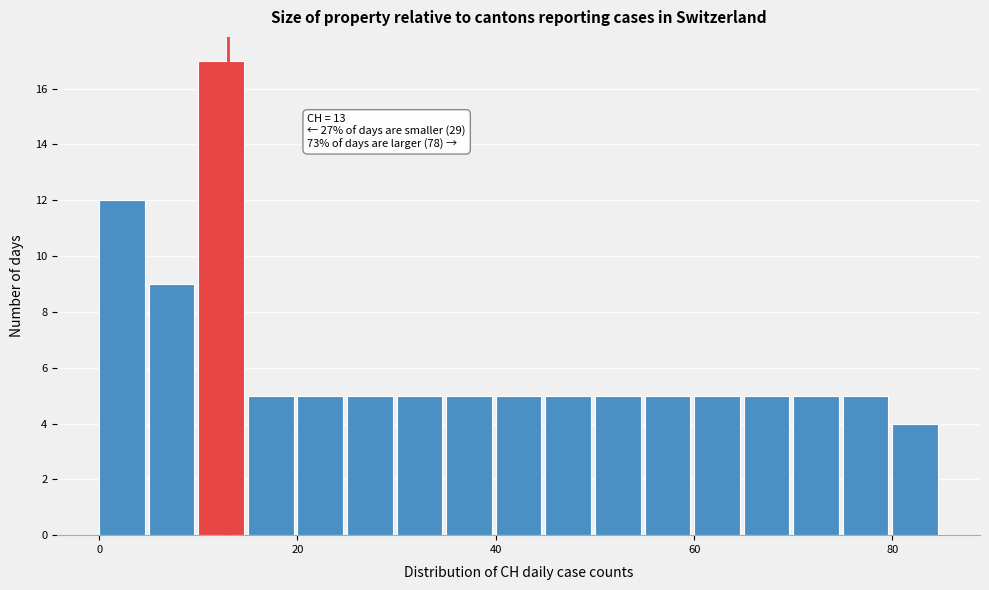

Read against the x-axis, roughly where is the centre of the tallest bar?

12